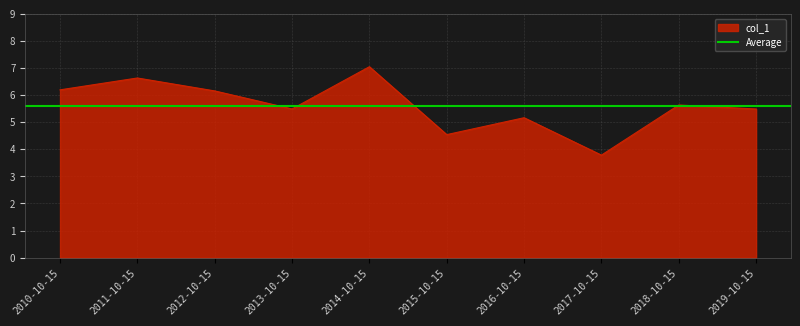

The value at 2016-10-15 is 5.2. True or false?

True